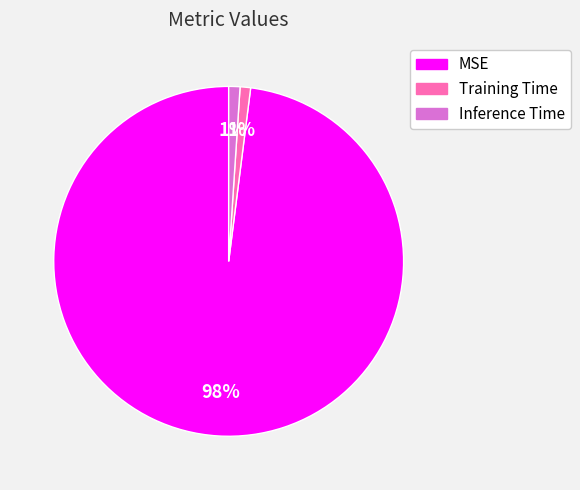

Which category accounts for the majority?

MSE